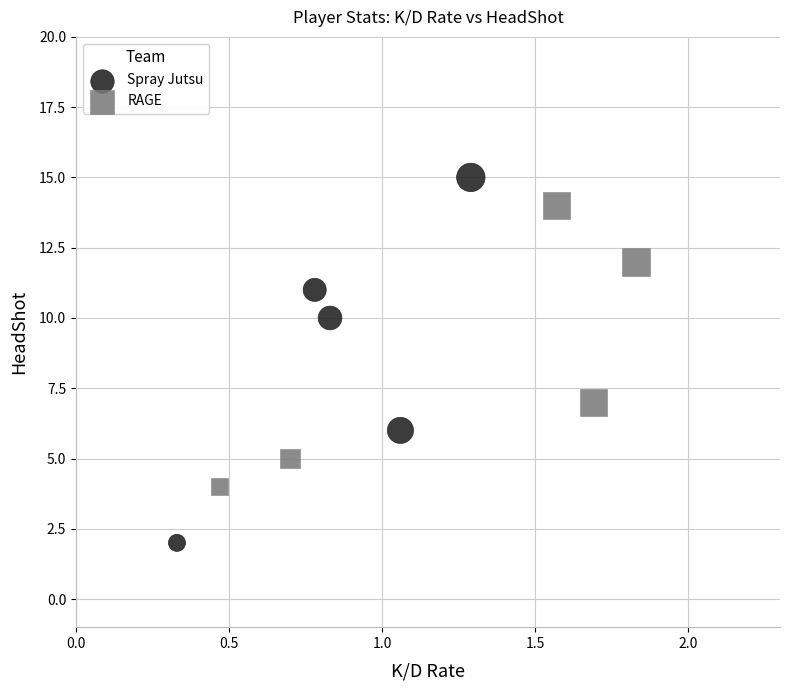

What are all the series names shown in the legend?

Spray Jutsu, RAGE